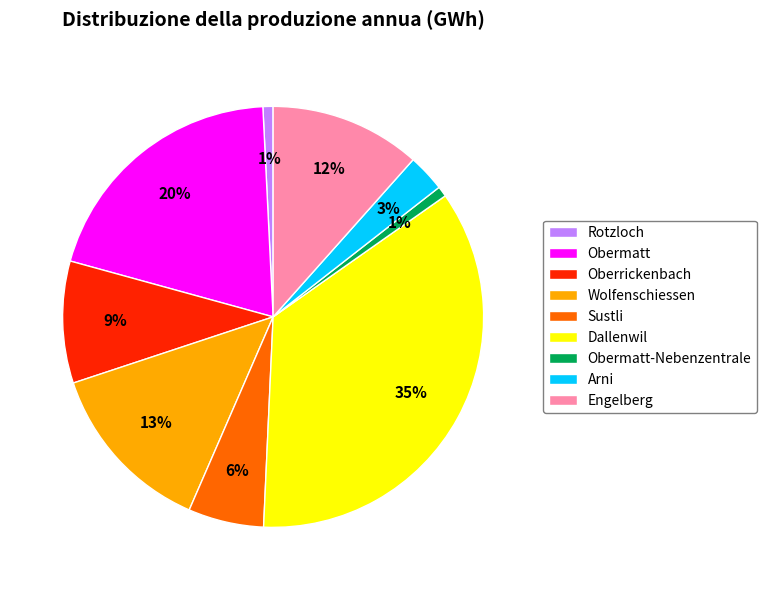

Do Obermatt-Nebenzentrale and Oberrickenbach together represent more than half of the pie?

No